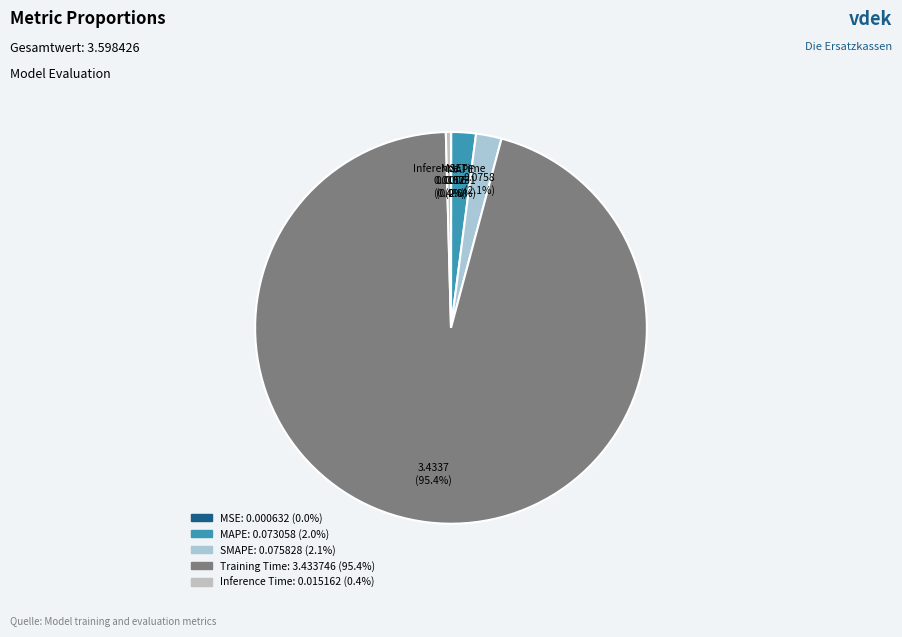

What percentage is the MAPE slice, to the nearest percent?

2%